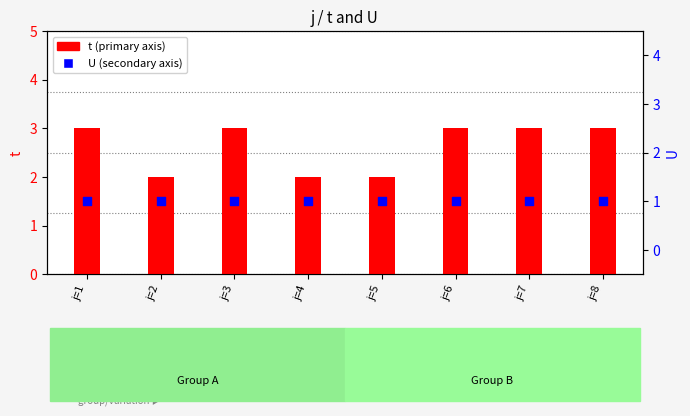

Which series reaches the minimum Y coordinate?

U